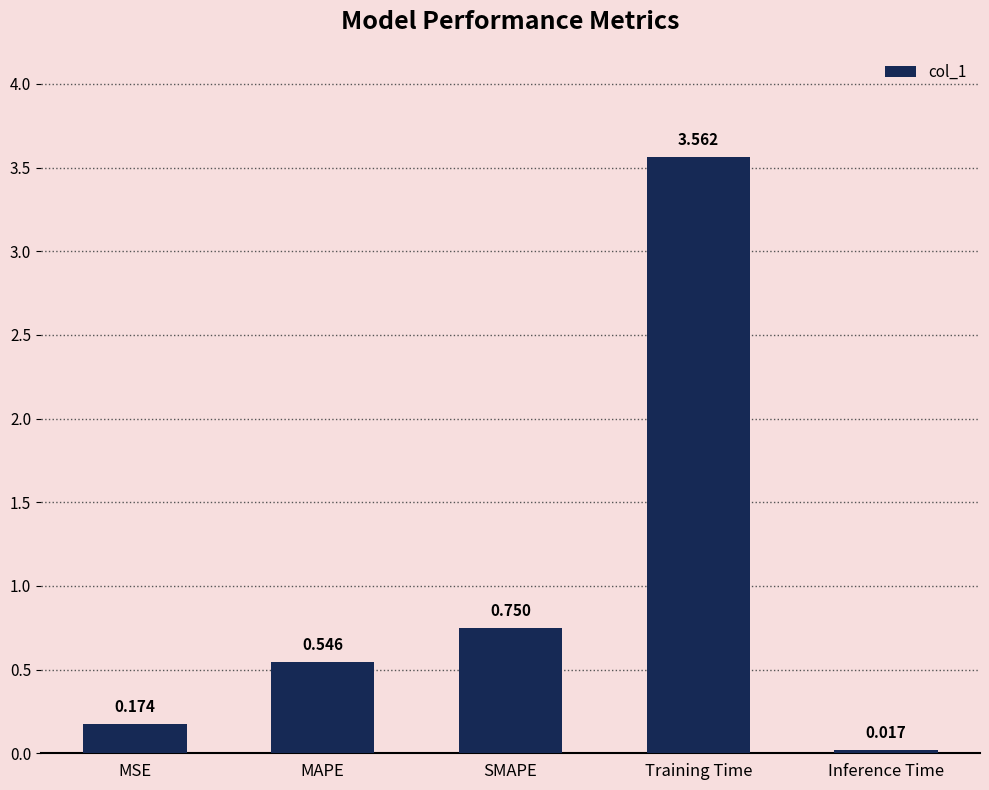

Count the number of data series in this chart.

1